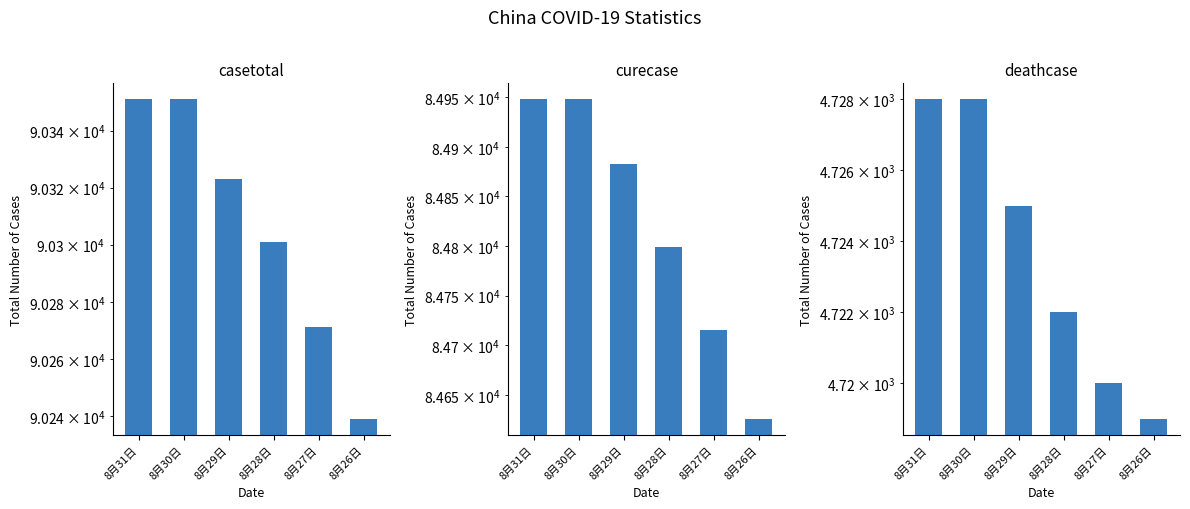

At which category does the chart reach its peak across all series?

8月31日